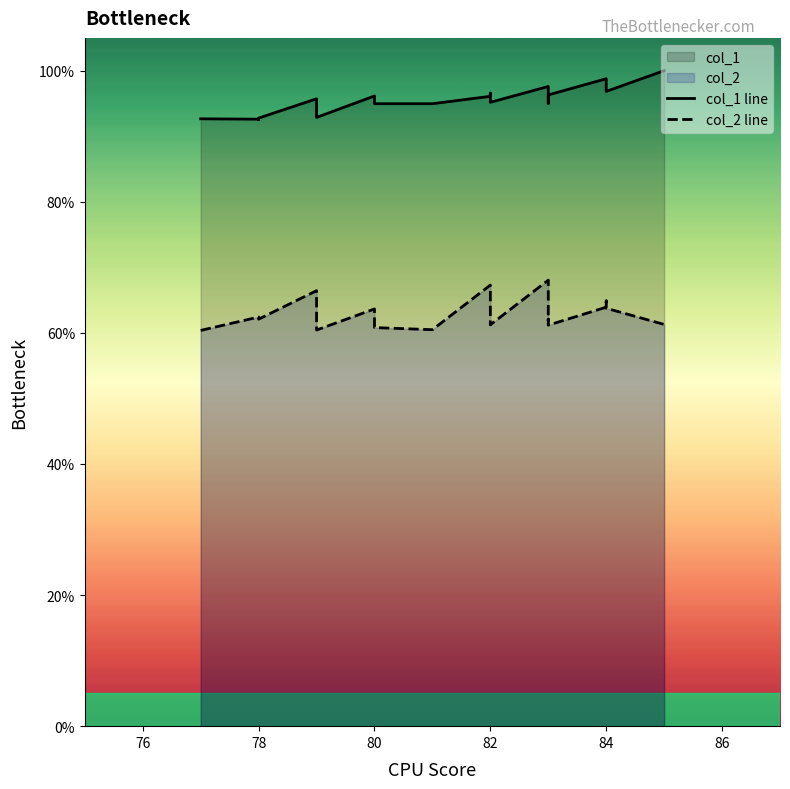

True or false: col_2 line and col_1 line intersect in this chart.

False